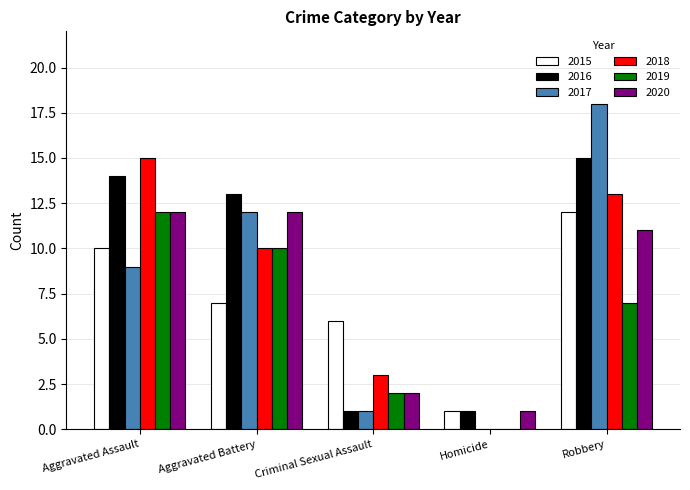

What is the average value of the 2017 series?

8